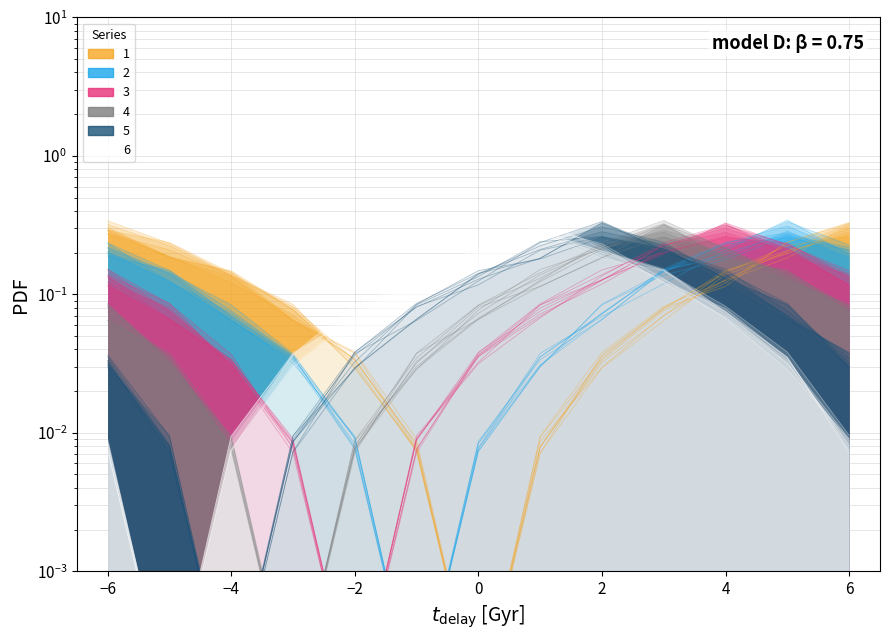

True or false: 3 and 2 cross at least once.

True